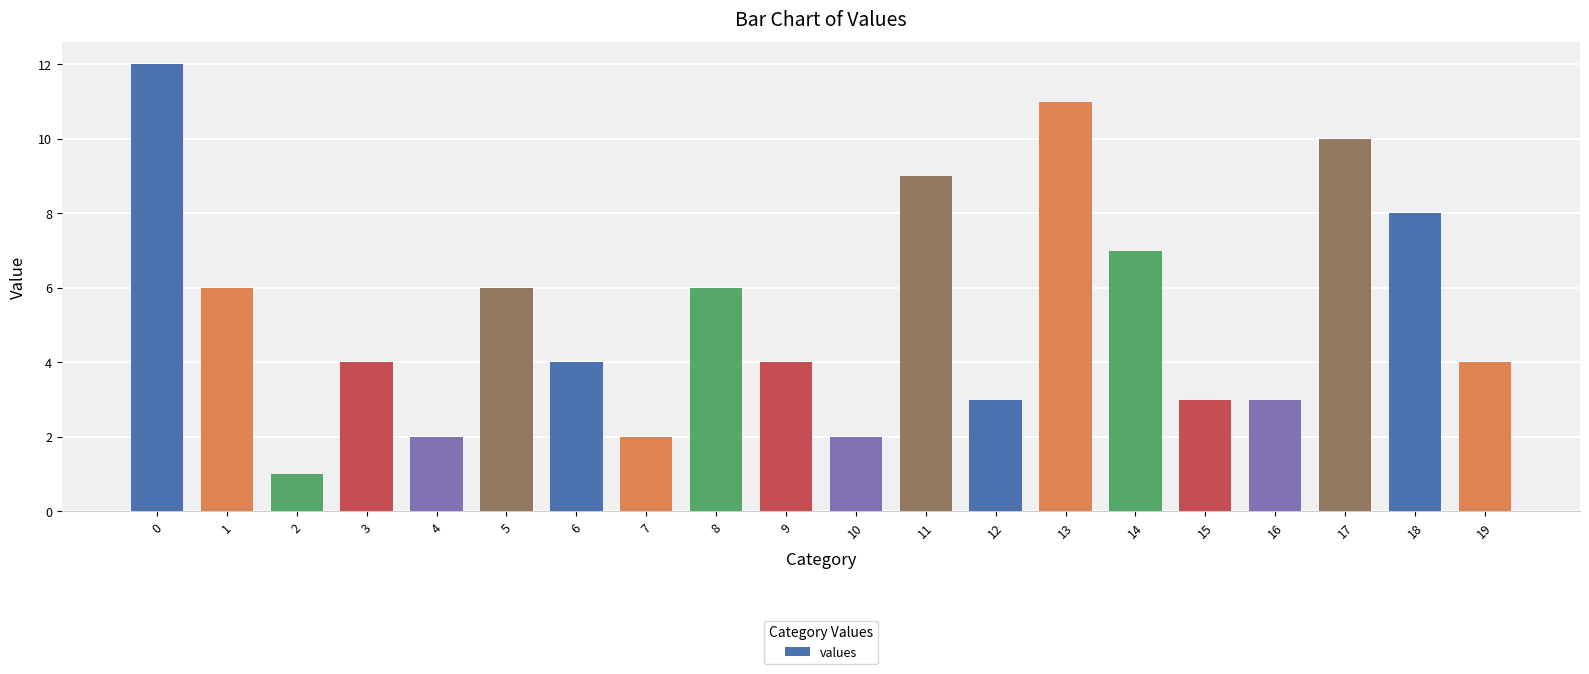

What is the average value?

5